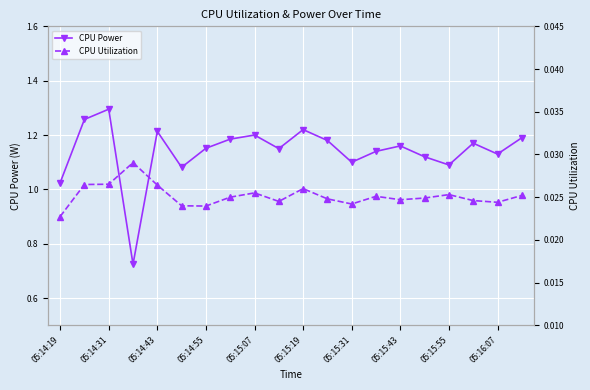

In CPU Utilization, how many points are lower than both neighbors (excluding endpoints)?

5